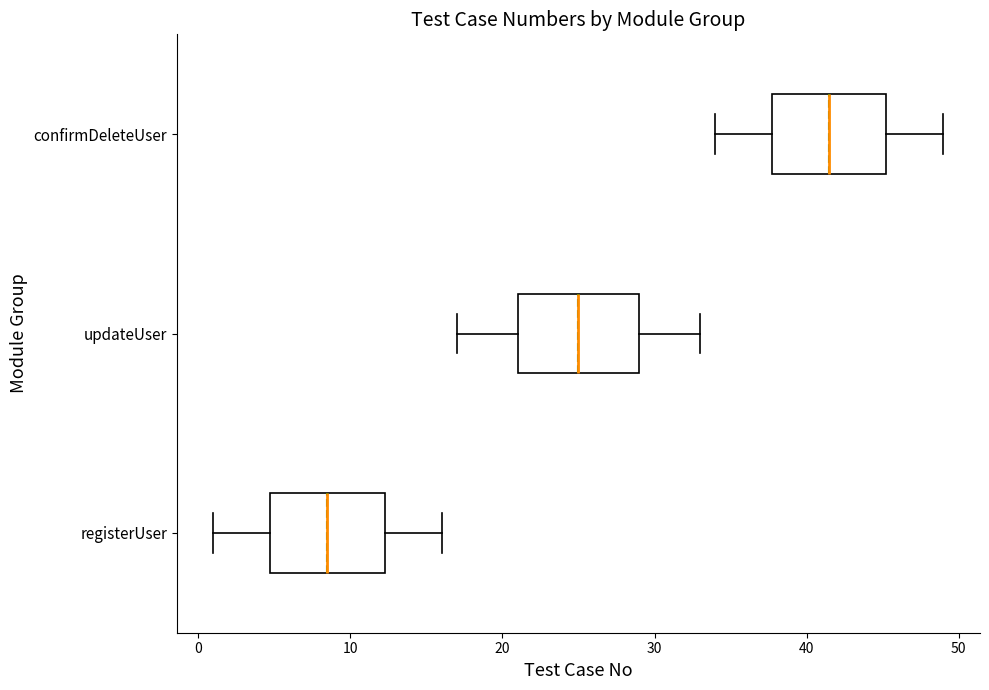

Which box has the furthest to the right median line?

confirmDeleteUser